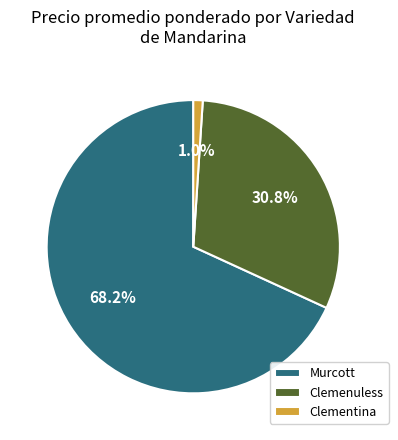

What is the smallest slice in the pie chart?

Clementina